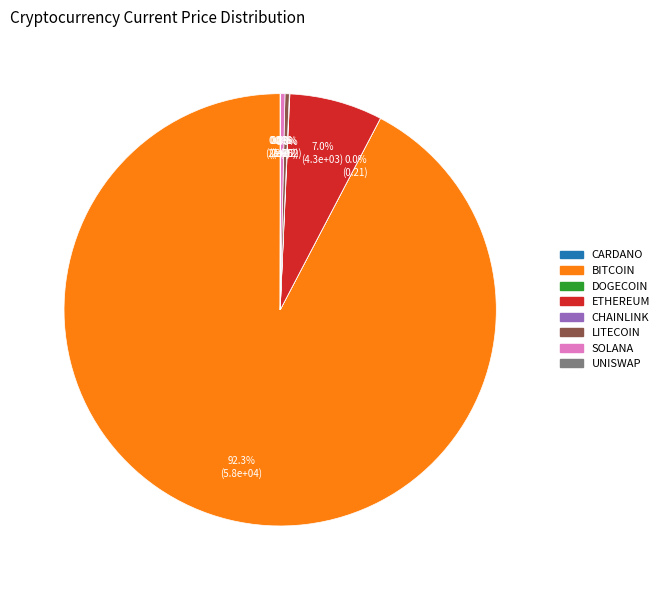

Is there any slice that represents more than half of the pie?

Yes